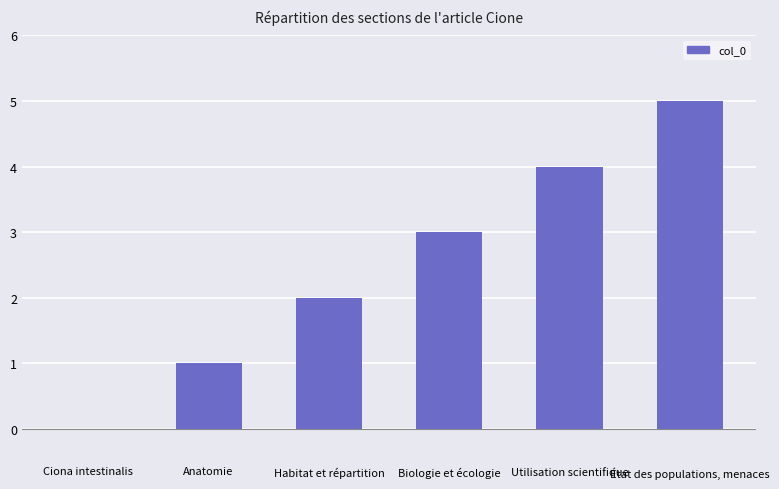

True or false: the data shows 1 at Biologie et écologie.

False